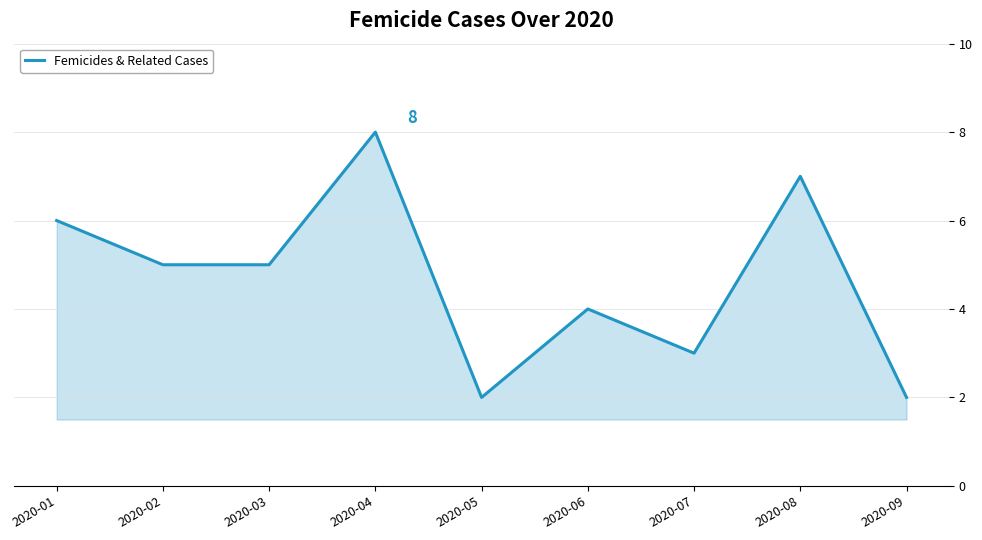

How many lines are shown in the chart?

1